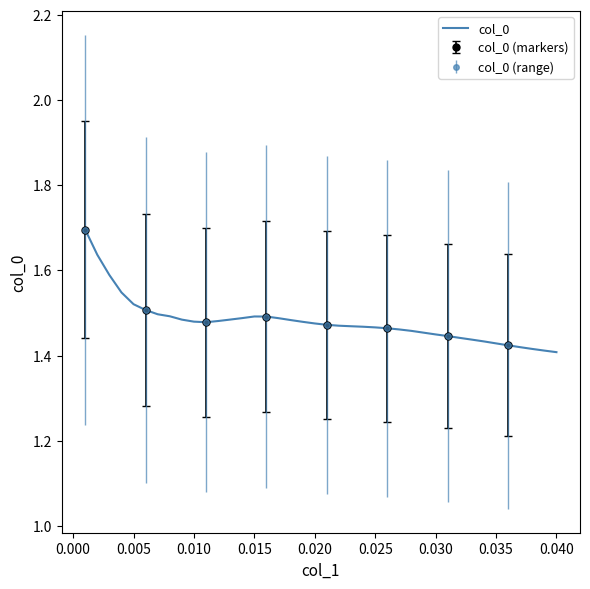

What is the highest value of the col_0 series?

1.7